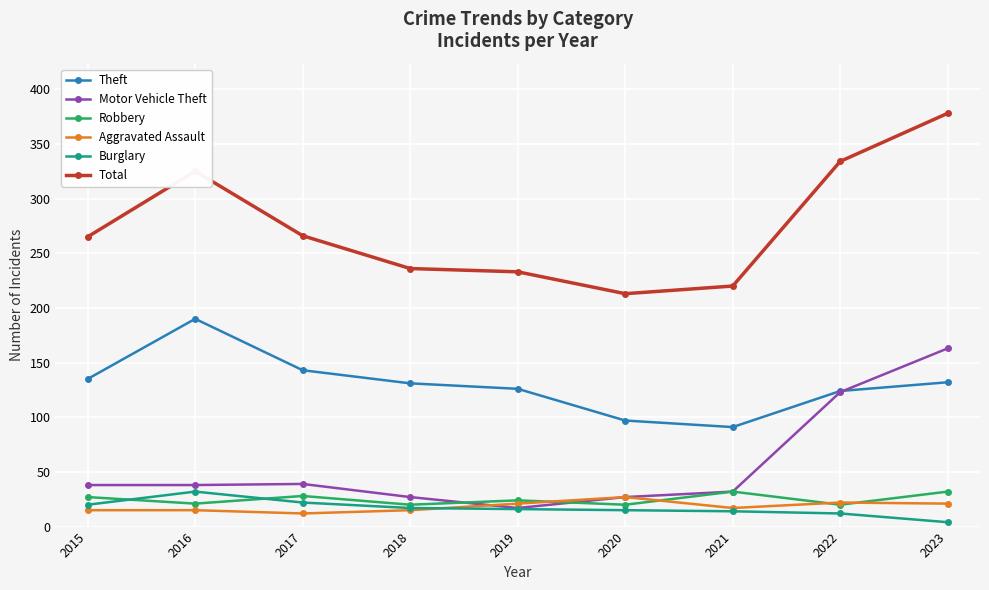

True or false: Total and Theft intersect in this chart.

False